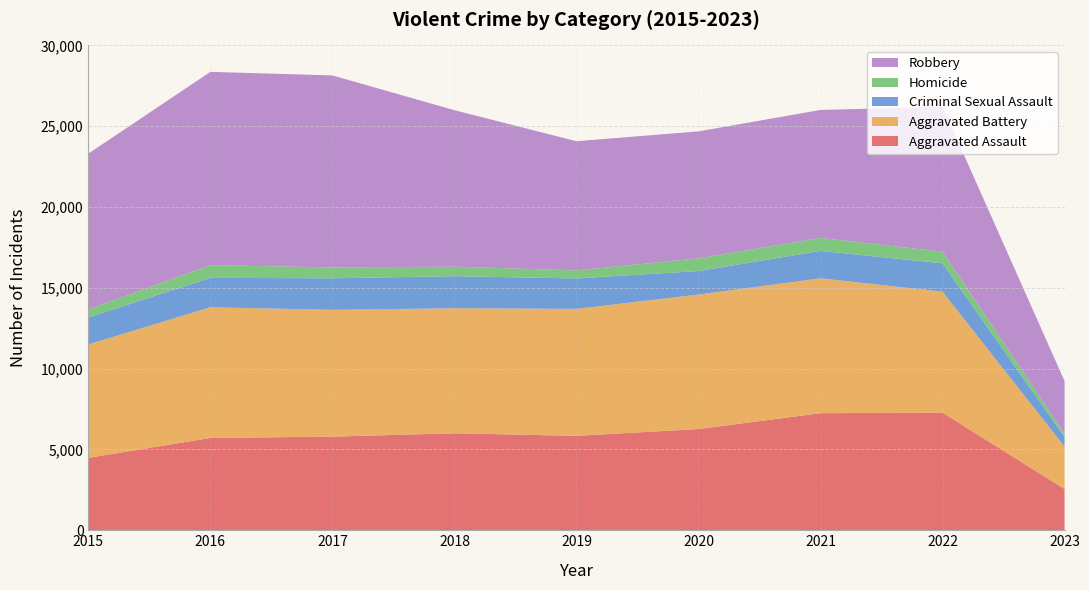

Reading right to left, extract all data points from this chart.

Aggravated Assault: 2023=2553	2022=7276	2021=7243	2020=6263	2019=5841	2018=6001	2017=5793	2016=5712	2015=4480
Aggravated Battery: 2023=2618	2022=7486	2021=8346	2020=8319	2019=7857	2018=7734	2017=7845	2016=8085	2015=7018
Criminal Sexual Assault: 2023=601	2022=1756	2021=1696	2020=1457	2019=1882	2018=1987	2017=1953	2016=1821	2015=1673
Homicide: 2023=200	2022=717	2021=804	2020=787	2019=498	2018=589	2017=672	2016=786	2015=496
Robbery: 2023=3261	2022=8968	2021=7918	2020=7855	2019=7994	2018=9680	2017=11880	2016=11960	2015=9638